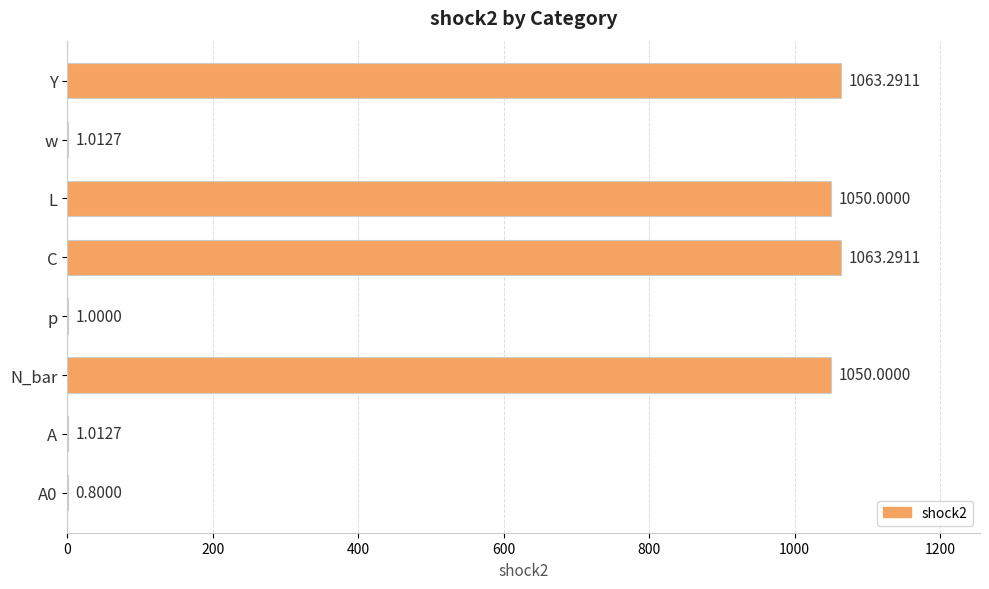

What is the sum of the values at N_bar and C?

2113.3